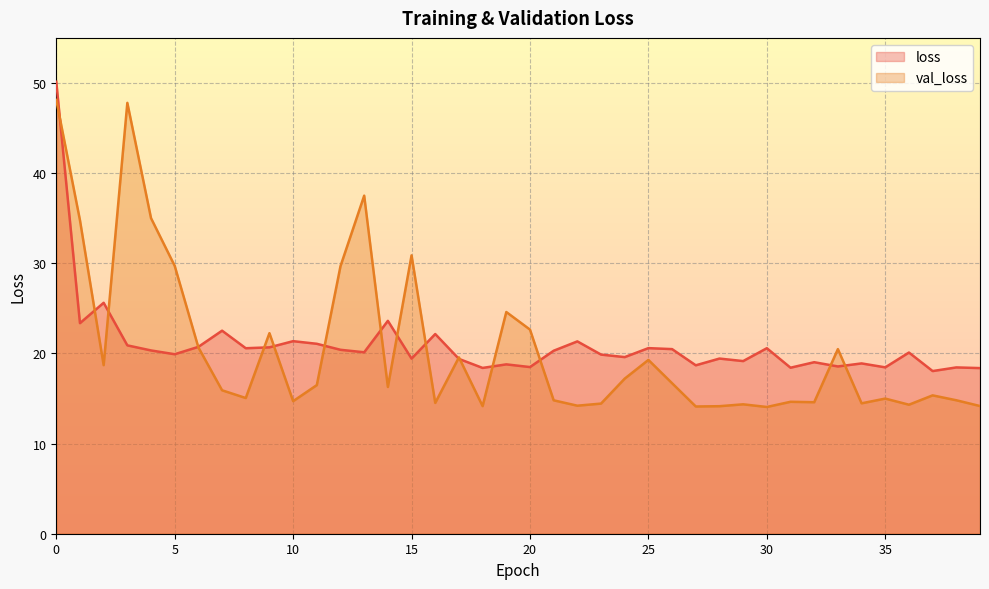

How many values in the loss series exceed 20?

21